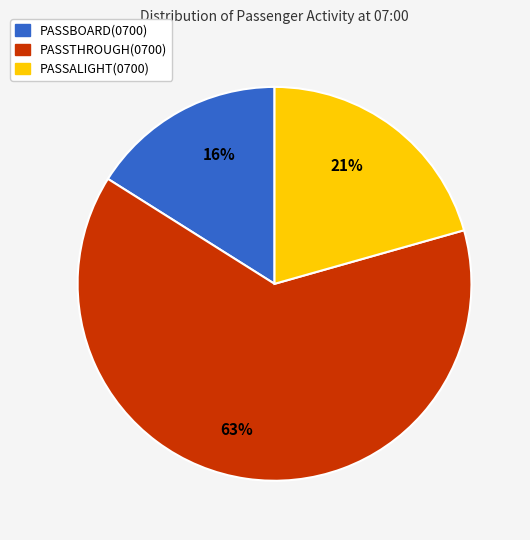

The PASSTHROUGH(0700) slice represents 57% of the pie. True or false?

False